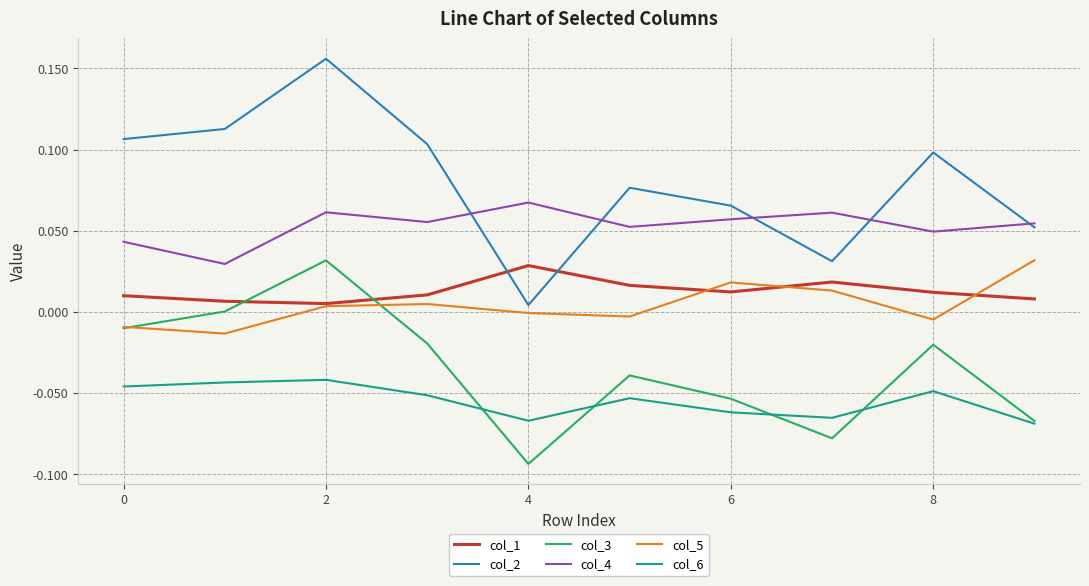

How many lines are shown in the chart?

6